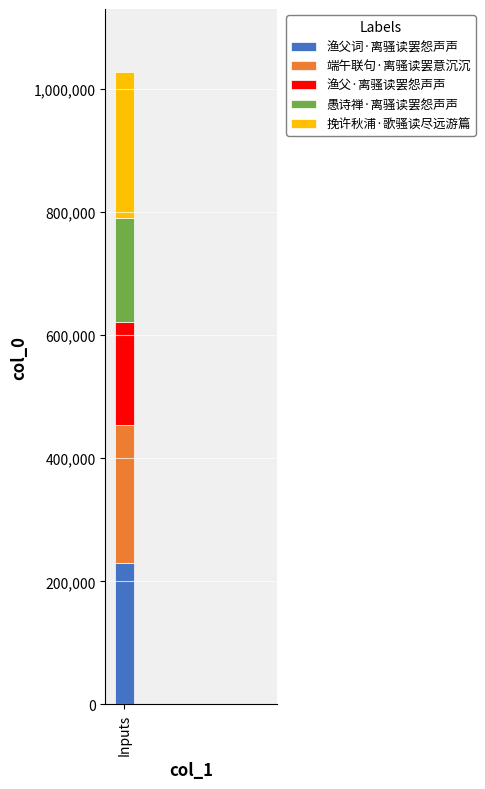

What is the highest value of the 渔父词·离骚读罢怨声声 series?

229438